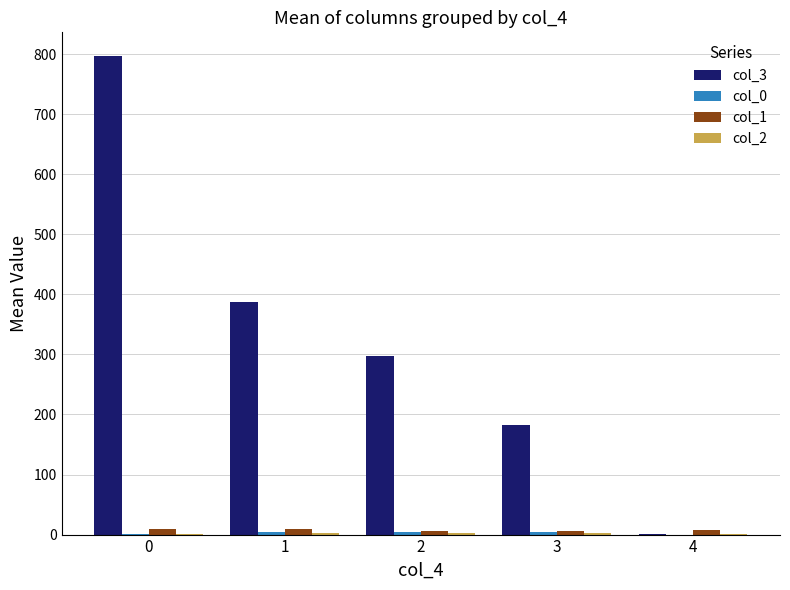

How many groups of bars are there?

5